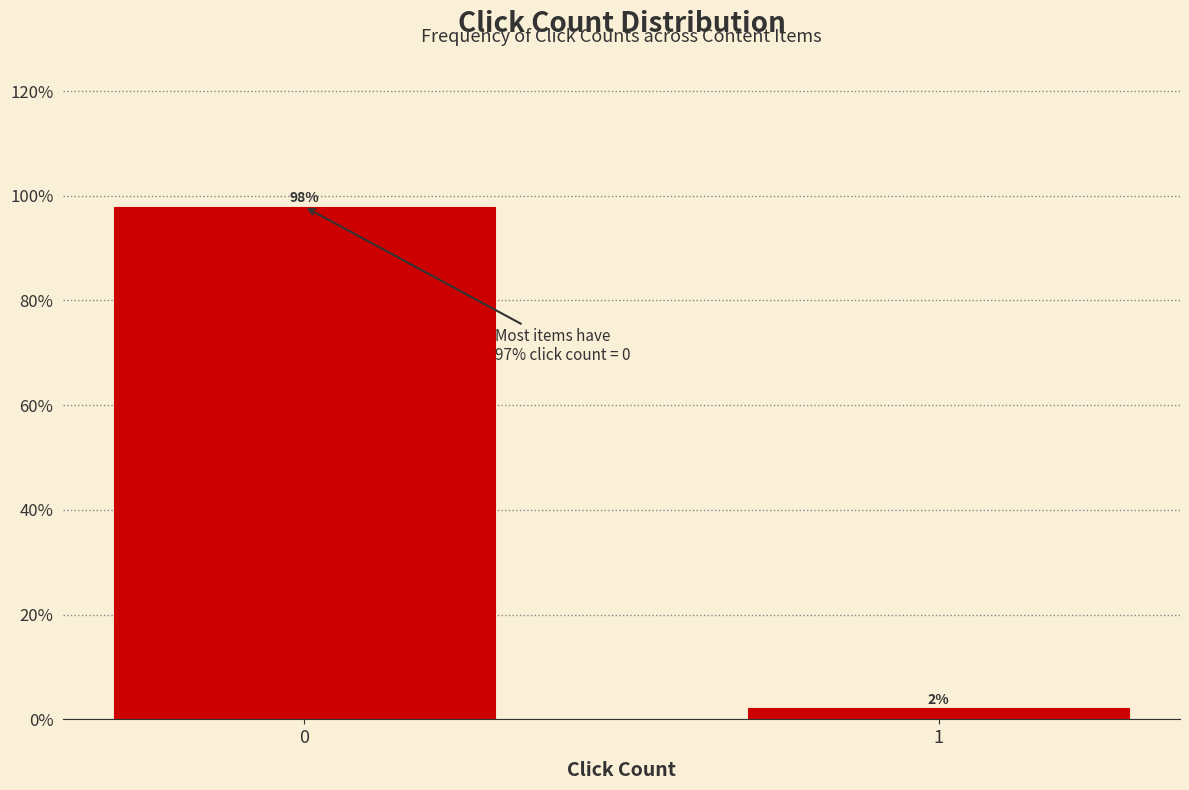

What is the sum of the values at 0 and 1?

100.0